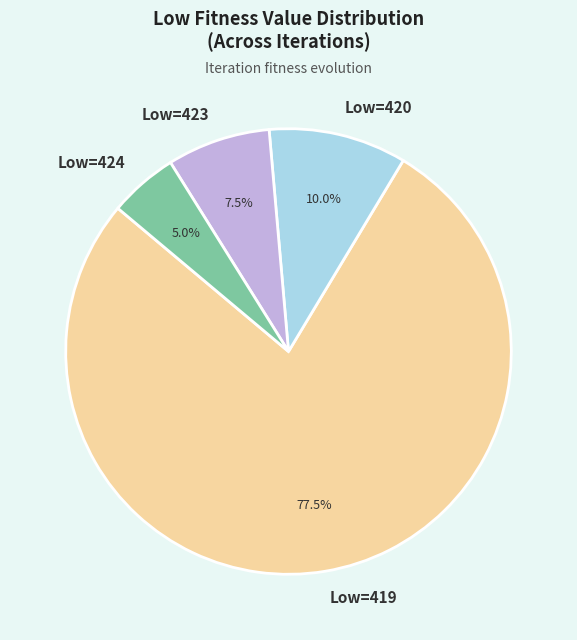

Count the number of slices in the pie.

4